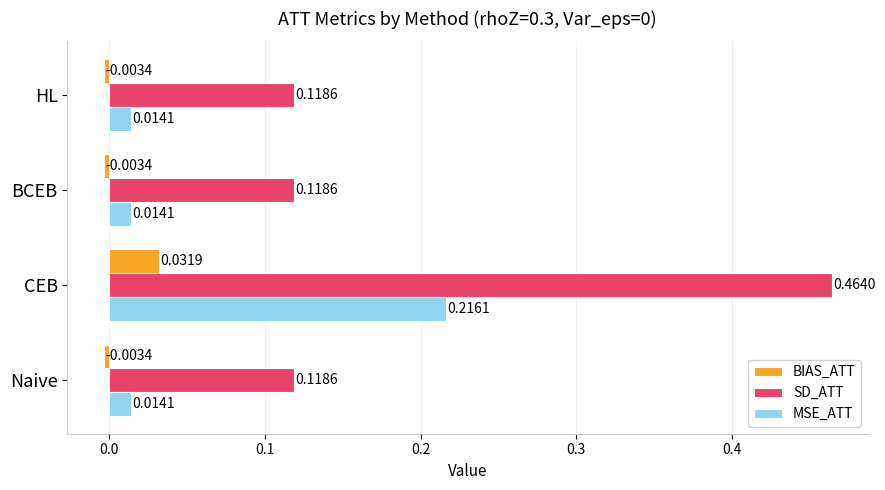

List the series in order of their peak value, lowest first.

BIAS_ATT, MSE_ATT, SD_ATT